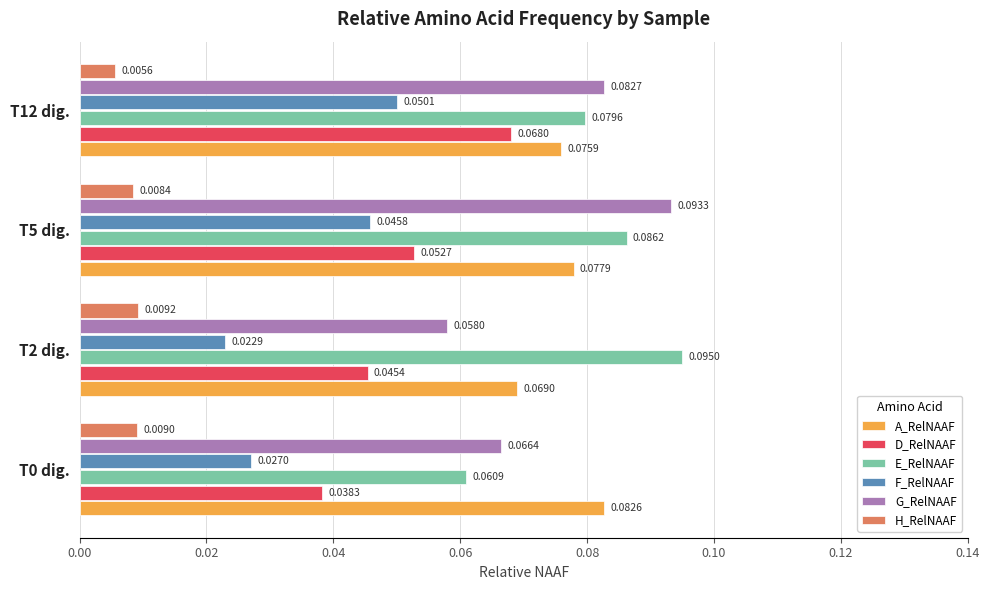

At which label does G_RelNAAF reach its peak?

T5 dig.